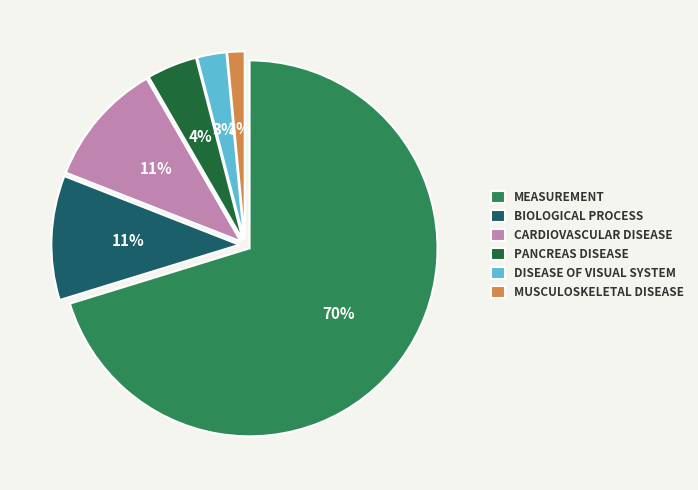

Combined, do BIOLOGICAL PROCESS and DISEASE OF VISUAL SYSTEM account for over 50%?

No